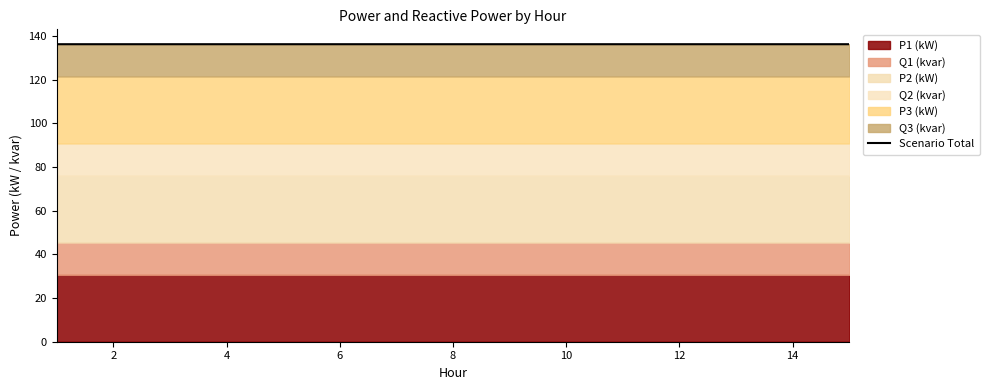

The chart shows a value of 136.2 at 13. True or false?

True